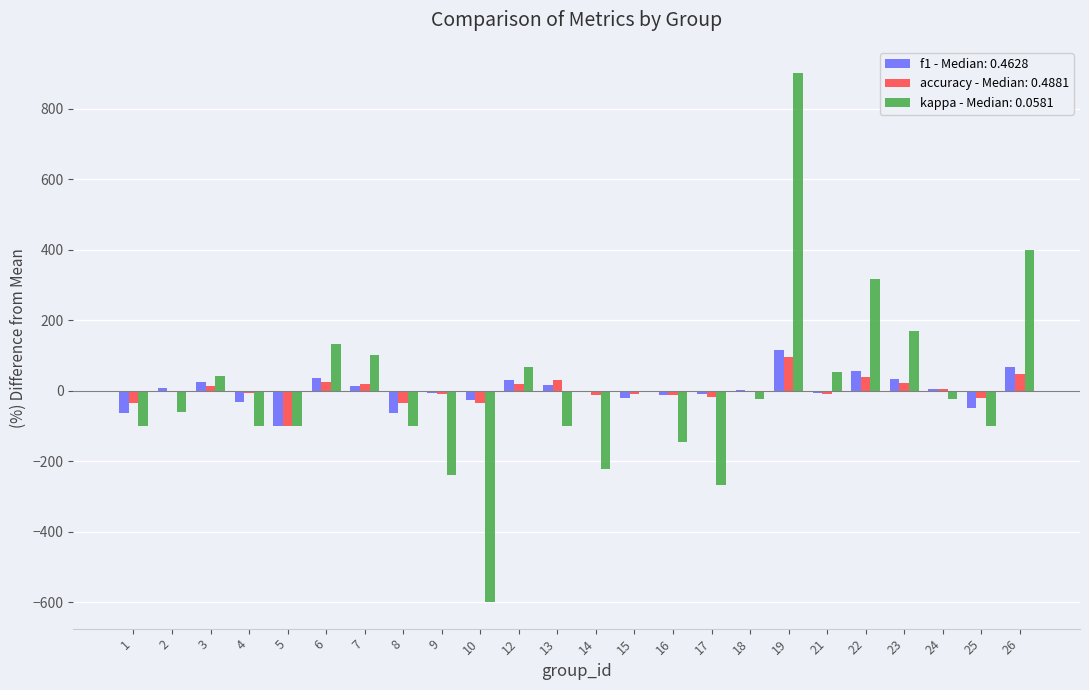

How many data points in accuracy - Median: 0.4881 are above -2?

10